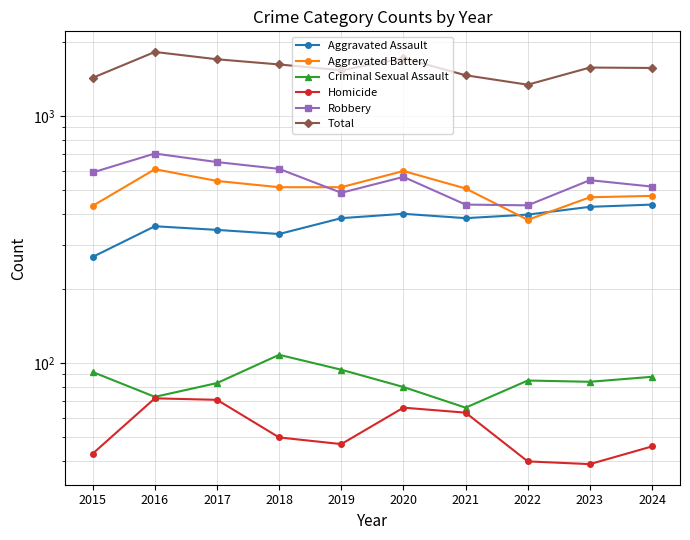

How many interior local valleys does the Robbery series have?

2